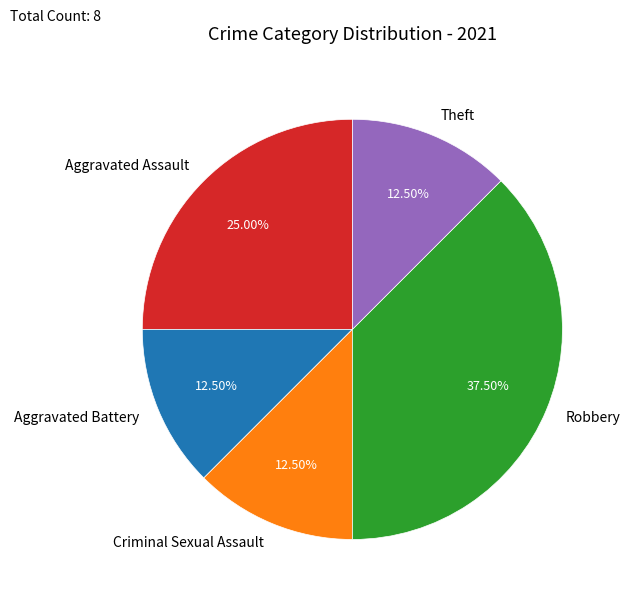

What percentage is NOT represented by Aggravated Assault?

75.0%